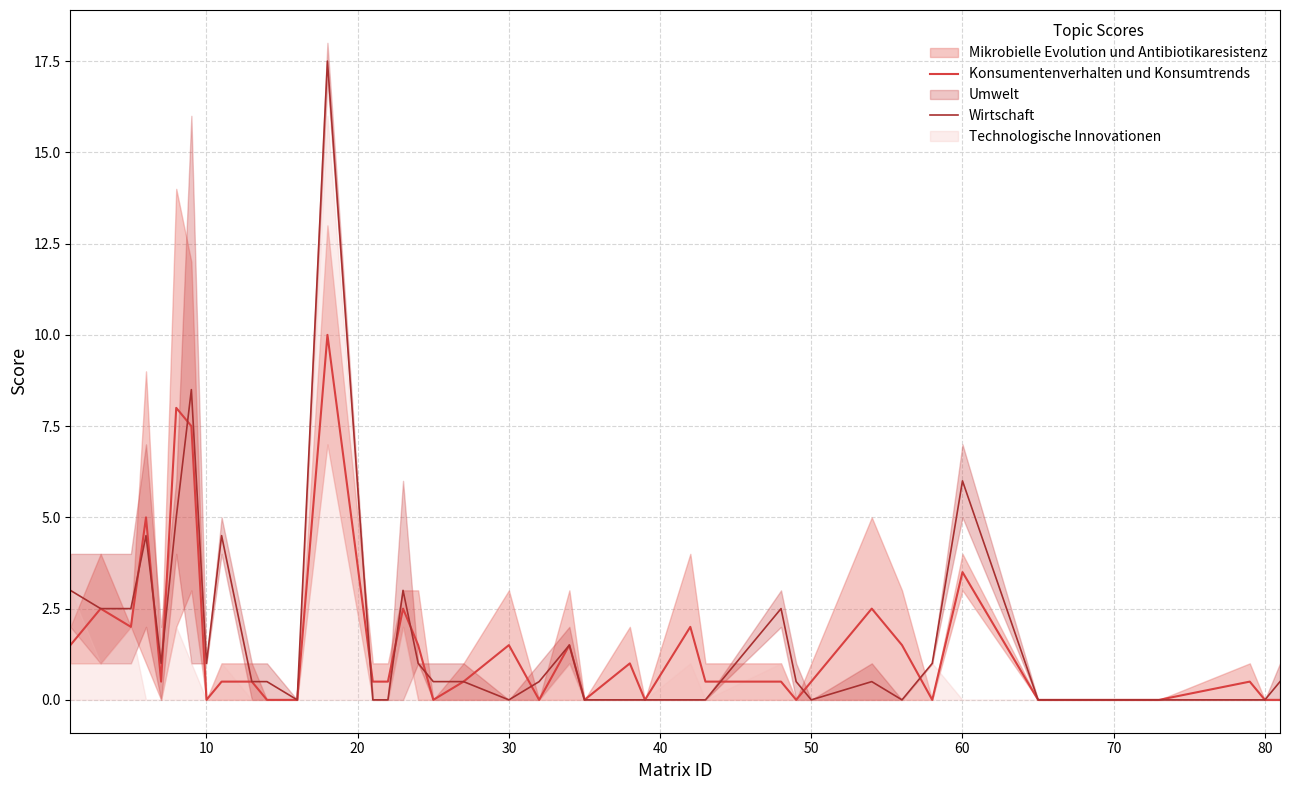

What is the highest value of the Wirtschaft series?

17.5